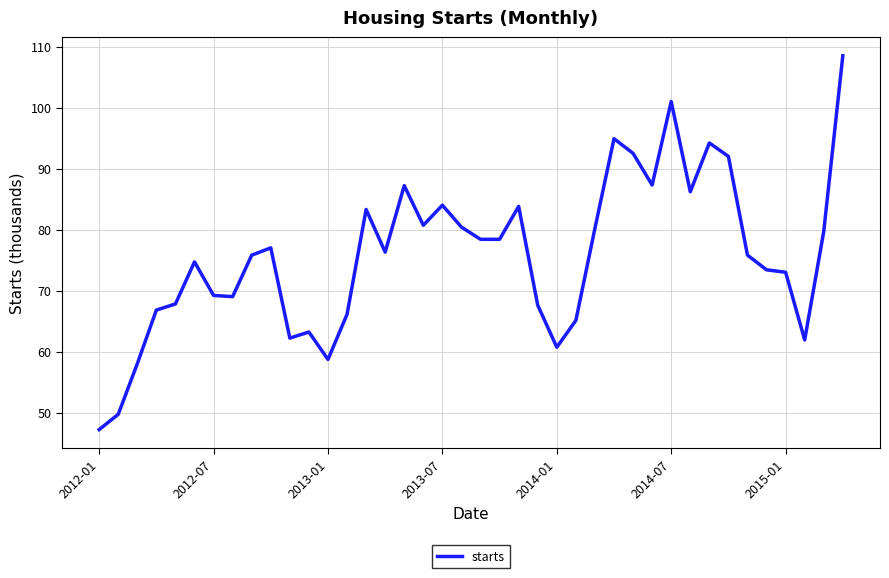

What is the difference between the maximum and minimum values?

61.3